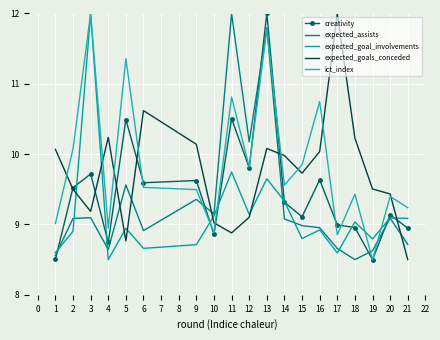

At which category does expected_goals_conceded reach its first local peak?

4